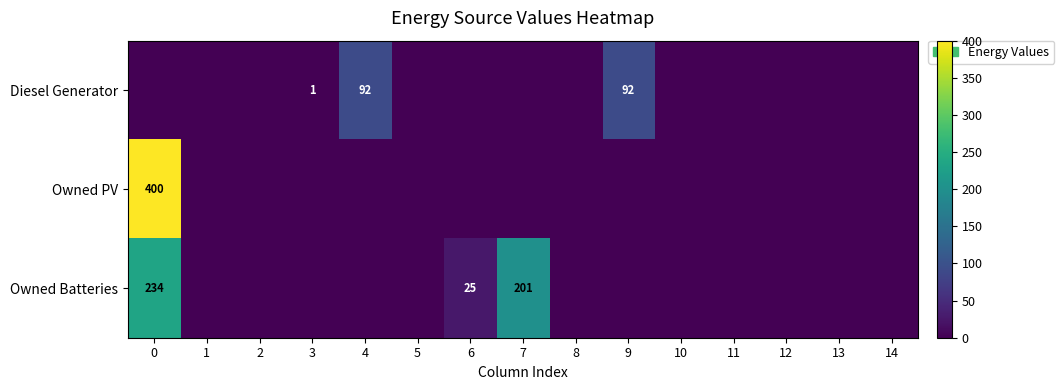

True or false: Diesel Generator has a value of 92 at 4.

True